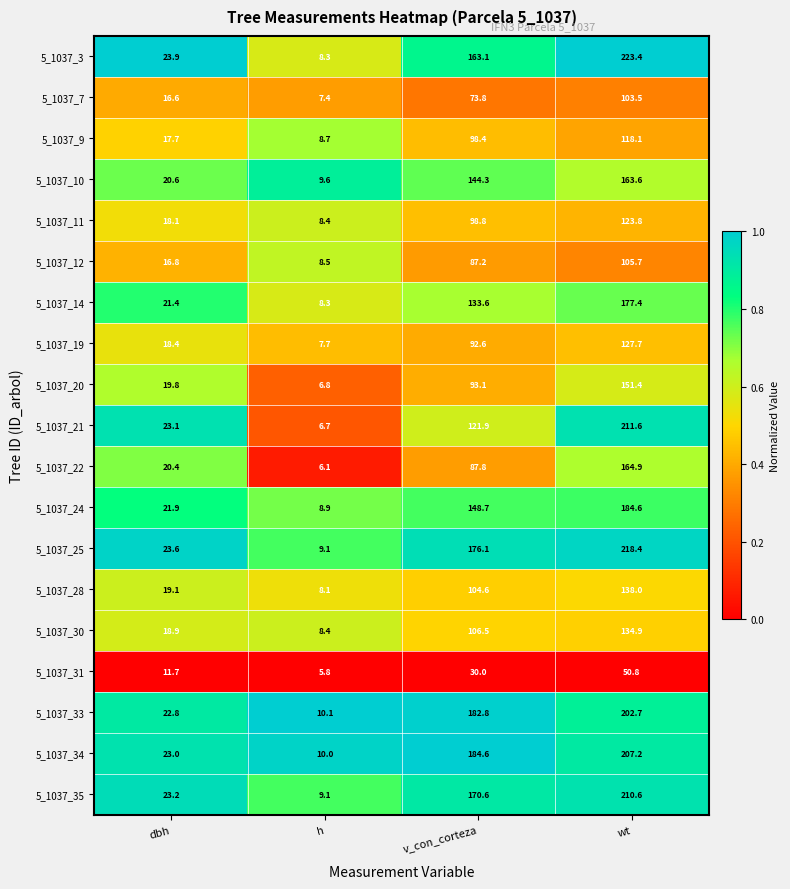

At how many categories does at least one series exceed 23?

3